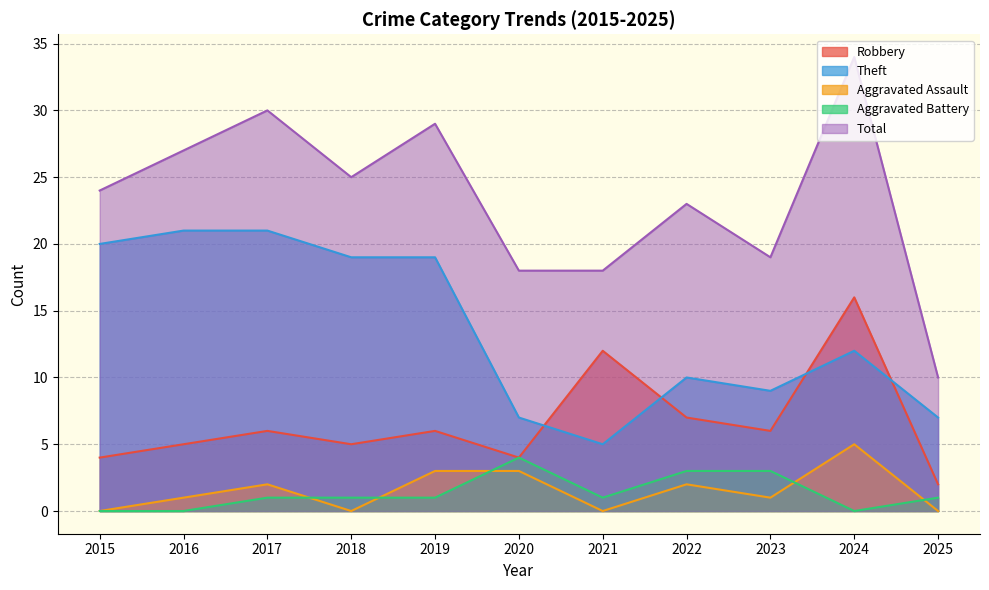

Rank the categories by Total value from highest to lowest.

2024, 2017, 2019, 2016, 2018, 2015, 2022, 2023, 2020, 2021, 2025